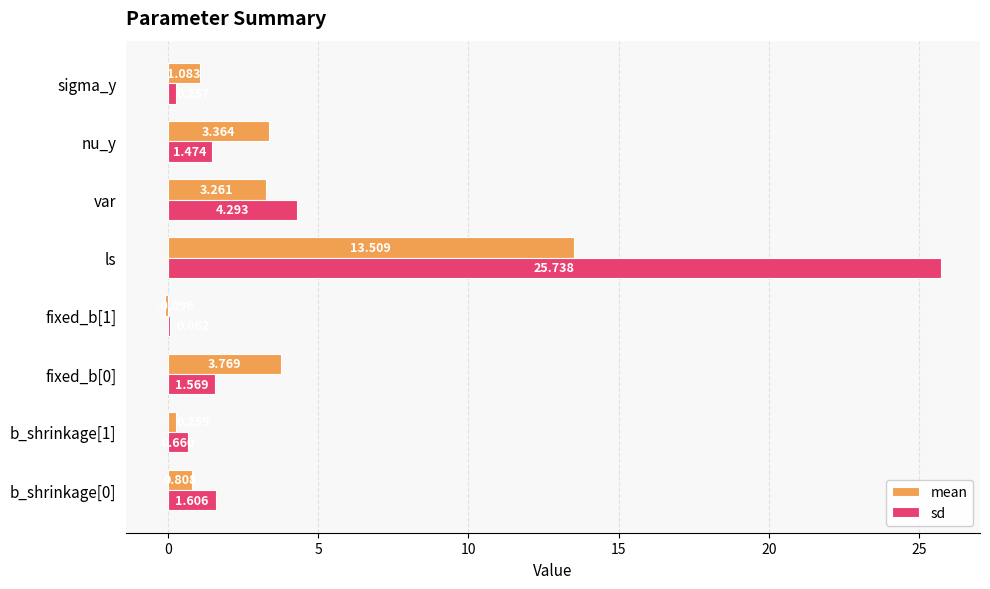

At which category does the chart reach its peak across all series?

ls